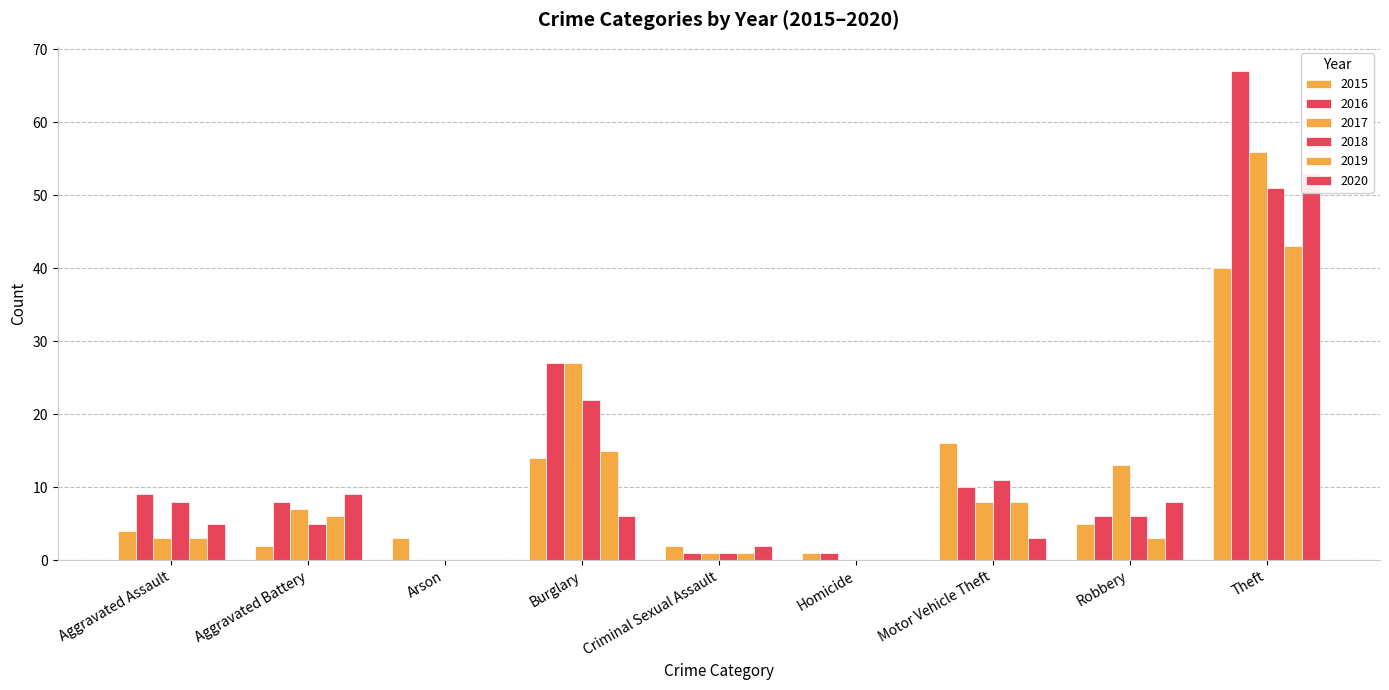

Which category has the lowest value across all series?

Arson